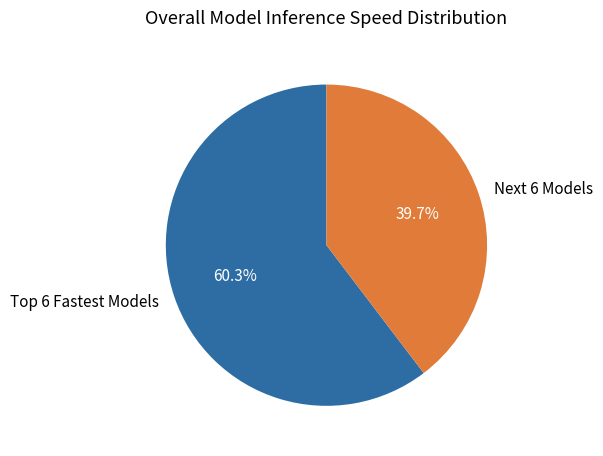

What percentage is NOT represented by Next 6 Models?

60.3%